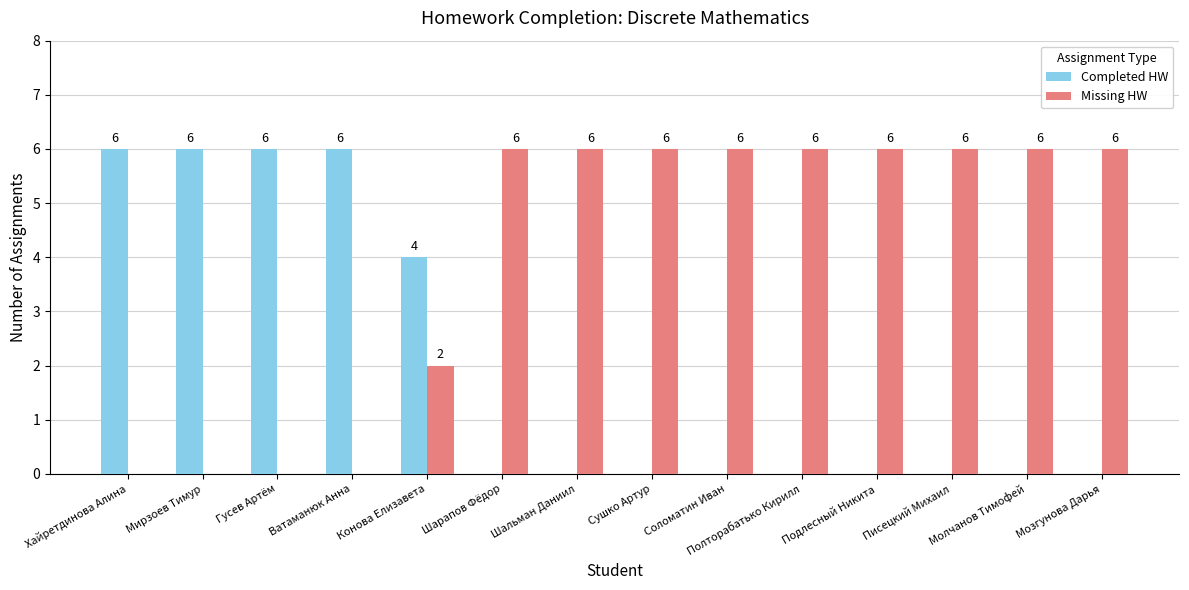

Reading left to right, transcribe all the data shown in this chart.

Completed HW: Хайретдинова Алина=6	Мирзоев Тимур=6	Гусев Артём=6	Ватаманюк Анна=6	Конова Елизавета=4	Шарапов Фёдор=0	Шальман Даниил=0	Сушко Артур=0	Соломатин Иван=0	Полторабатько Кирилл=0	Подлесный Никита=0	Писецкий Михаил=0	Молчанов Тимофей=0	Мозгунова Дарья=0
Missing HW: Хайретдинова Алина=0	Мирзоев Тимур=0	Гусев Артём=0	Ватаманюк Анна=0	Конова Елизавета=2	Шарапов Фёдор=6	Шальман Даниил=6	Сушко Артур=6	Соломатин Иван=6	Полторабатько Кирилл=6	Подлесный Никита=6	Писецкий Михаил=6	Молчанов Тимофей=6	Мозгунова Дарья=6